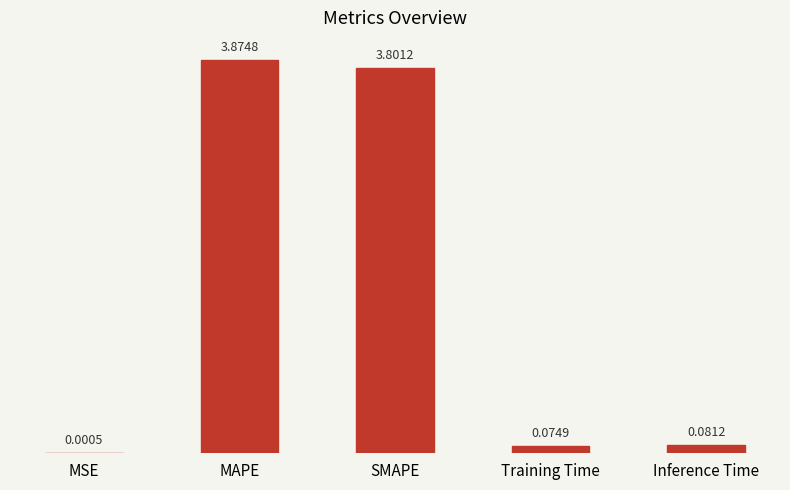

What is the sum of the values at SMAPE and MAPE?

7.7